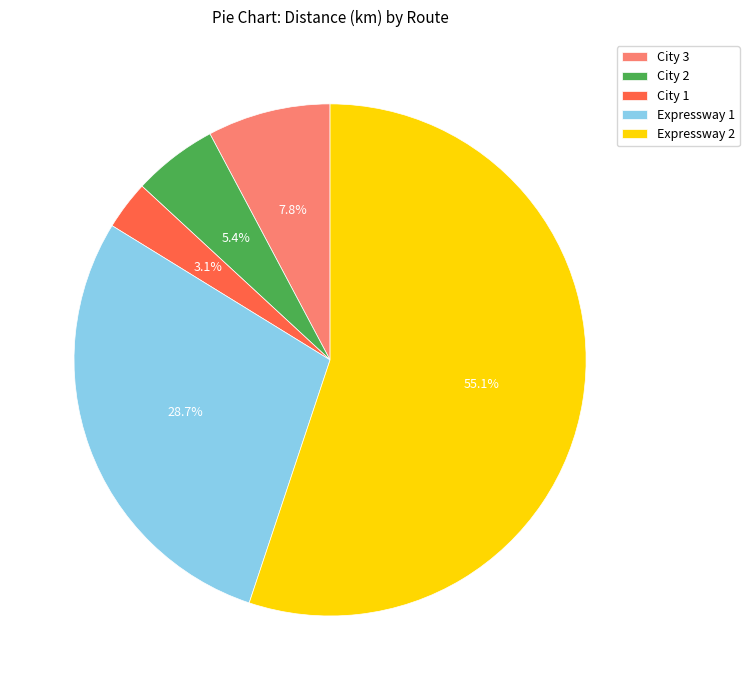

How many slices are in this pie chart?

5